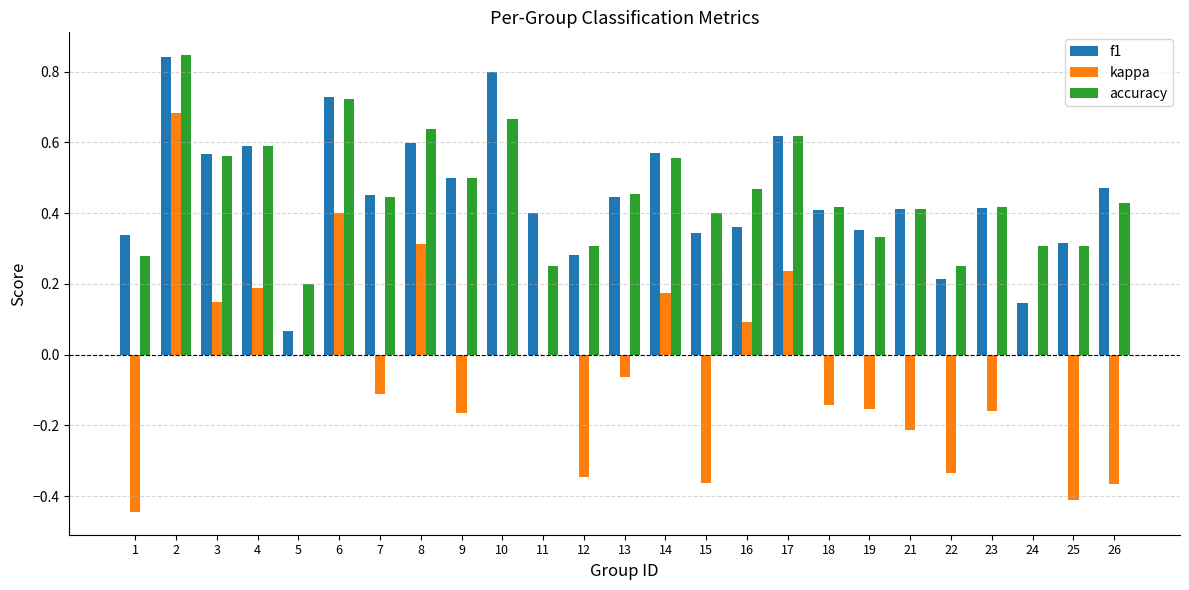

True or false: f1 has a value of 0.4 at 2.

False